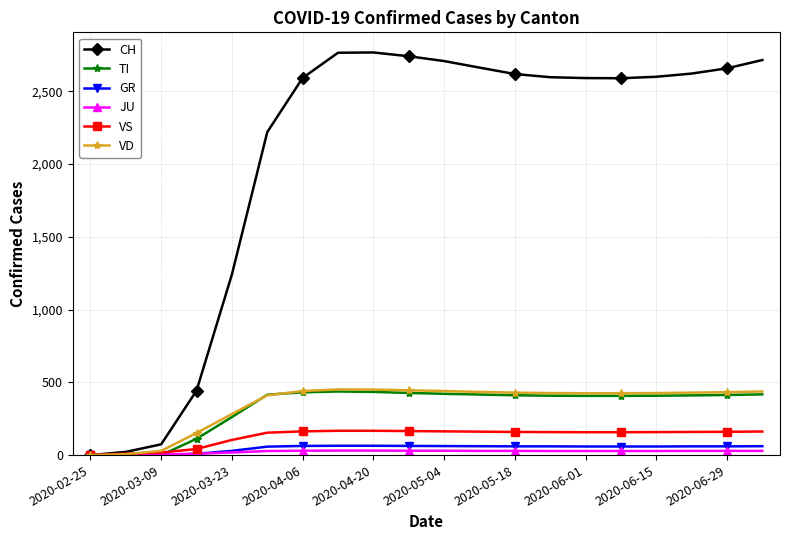

Which series has the widest spread of values?

CH